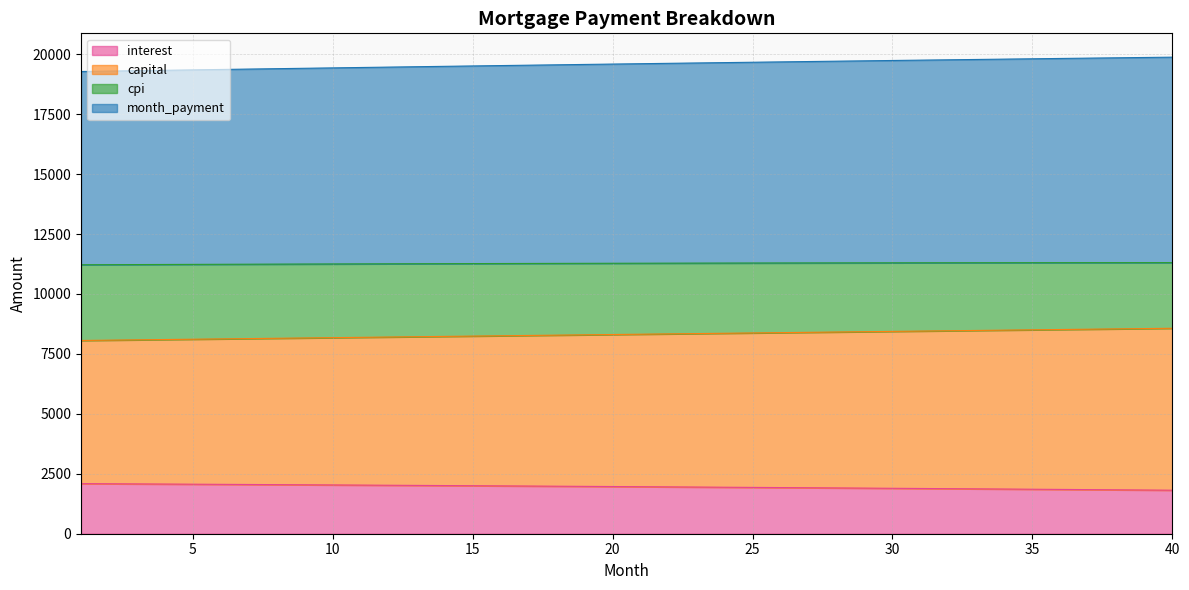

List the labels in order of capital value, smallest first.

1, 2, 3, 4, 5, 6, 7, 8, 9, 10, 11, 12, 13, 14, 15, 16, 17, 18, 19, 20, 21, 22, 23, 24, 25, 26, 27, 28, 29, 30, 31, 32, 33, 34, 35, 36, 37, 38, 39, 40